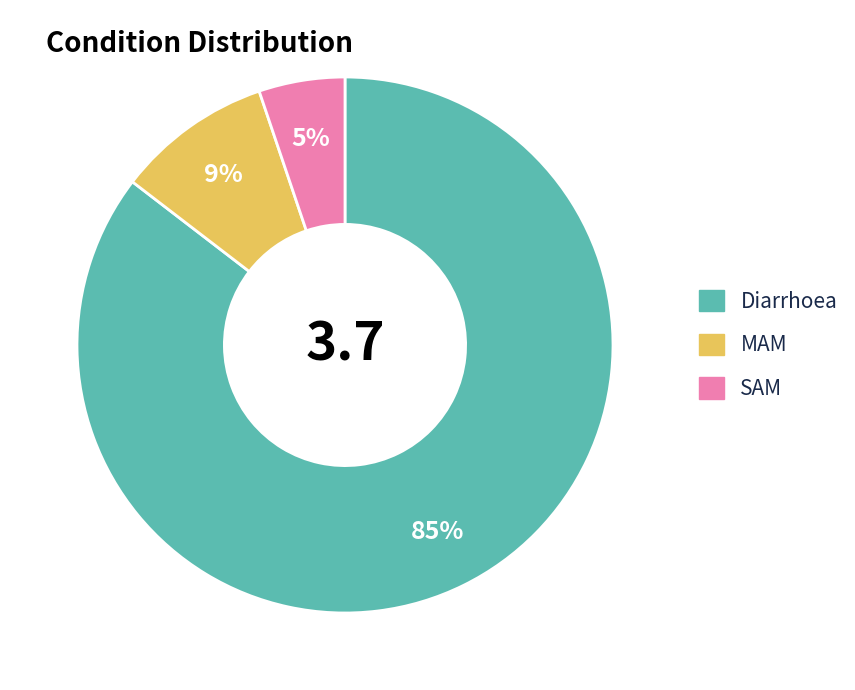

Does any single category account for the majority?

Yes